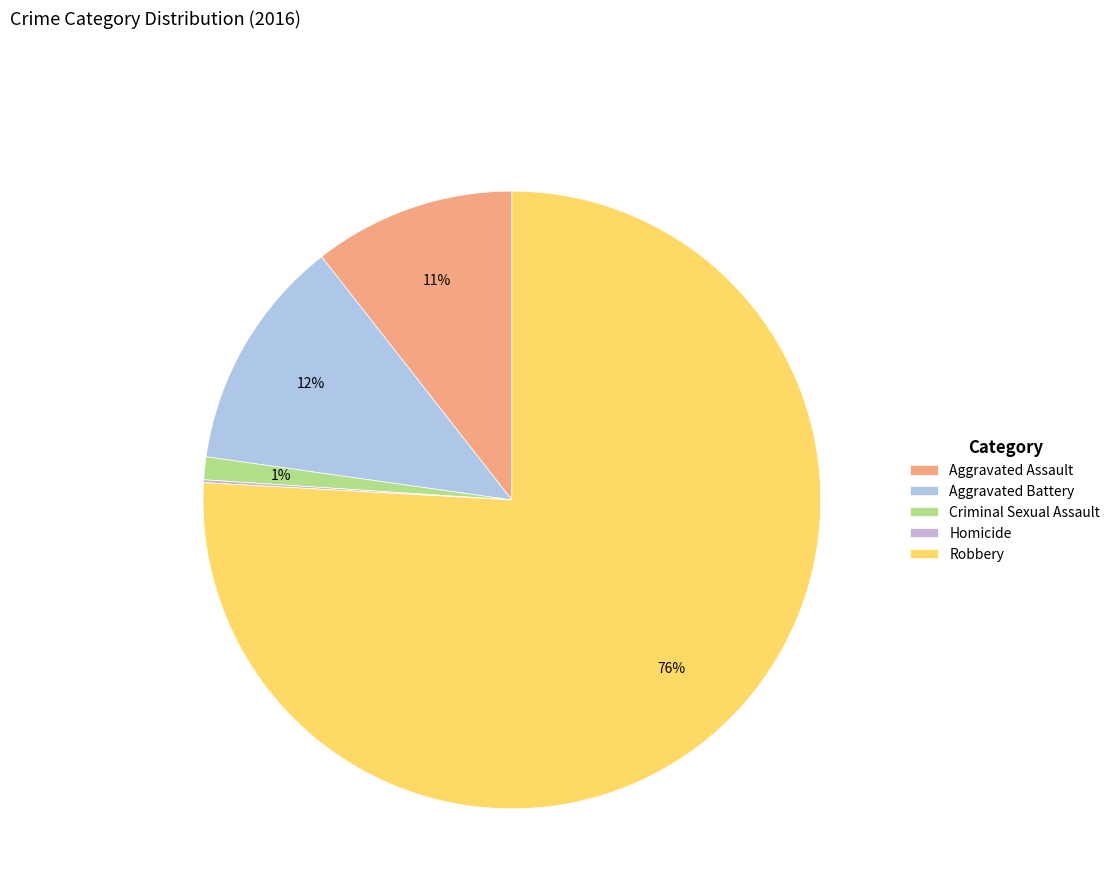

Does Aggravated Assault account for over 50% of the chart?

No